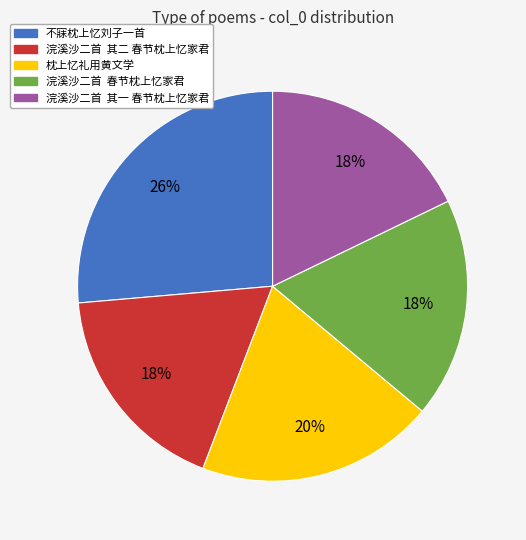

What is the largest slice in the pie chart?

不寐枕上忆刘子一首